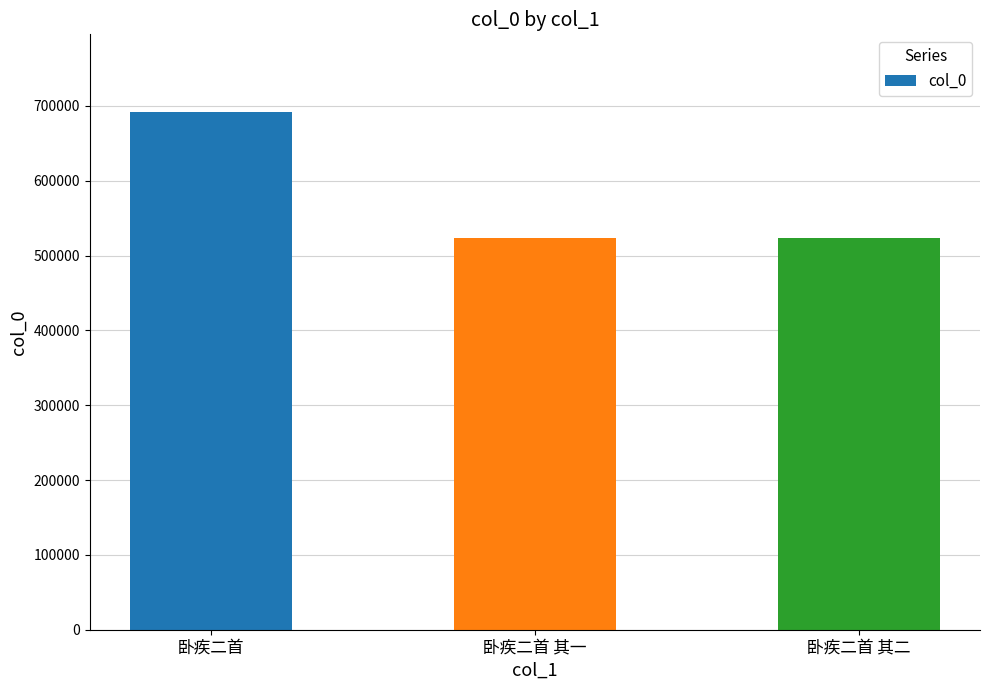

What is the change in value from 卧疾二首 to 卧疾二首 其一?

-169027